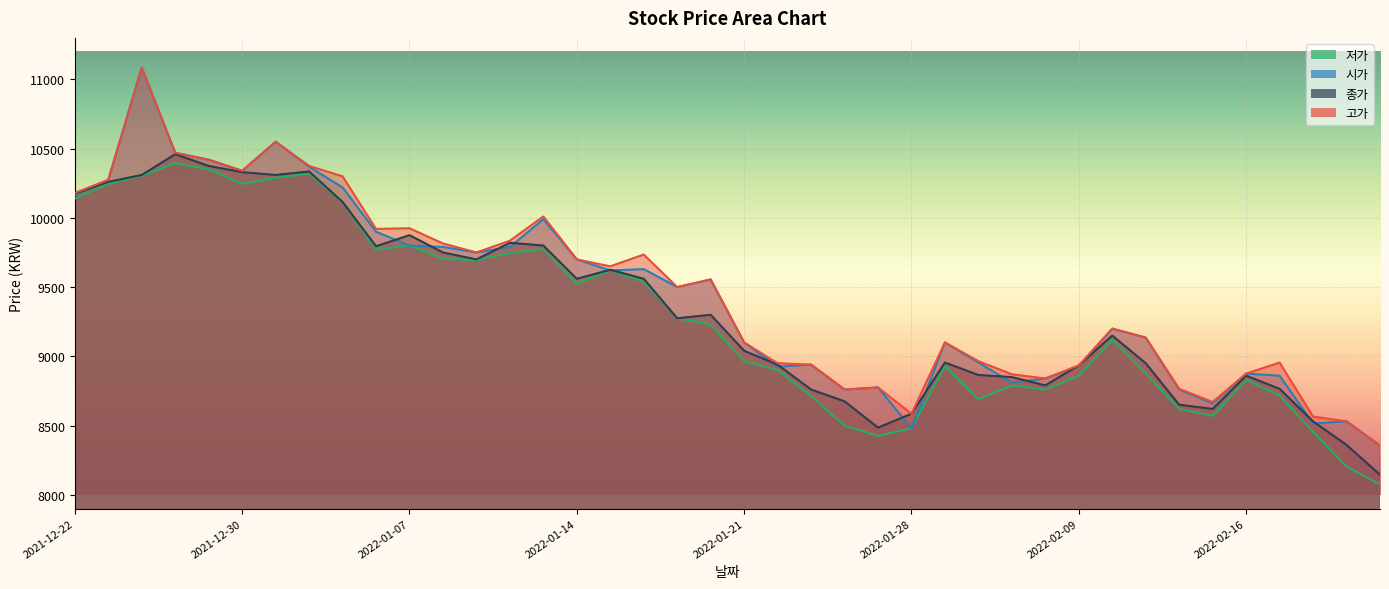

What is the spread (max minus min) of values at 2021-12-22?

40